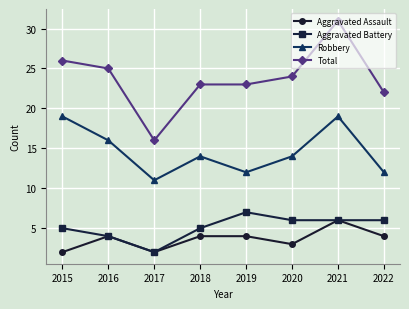

True or false: Aggravated Battery and Robbery intersect in this chart.

False